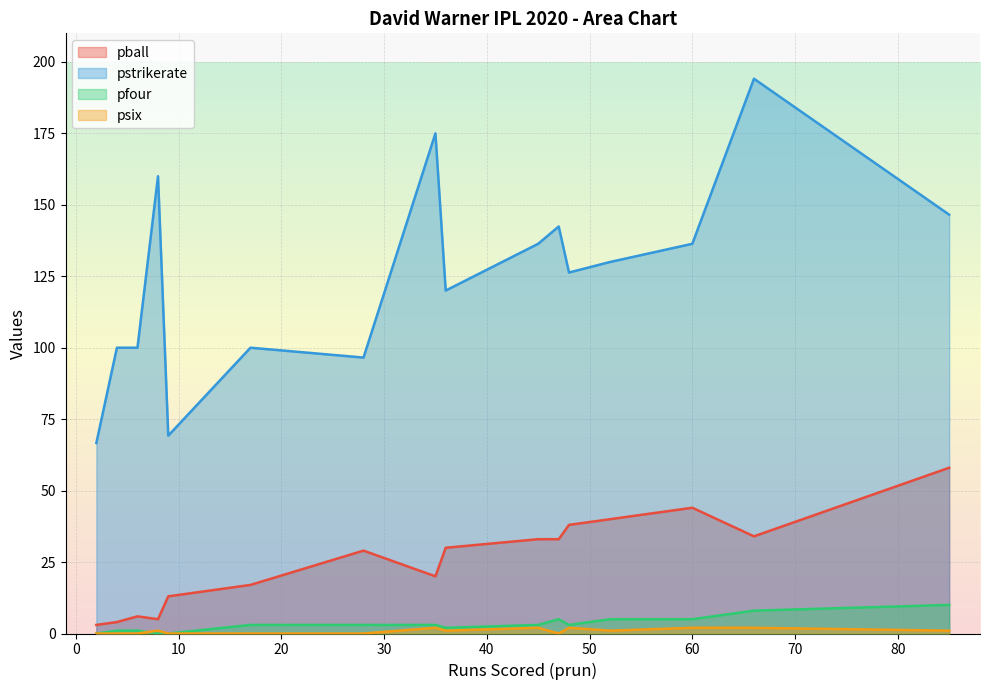

Which series ends up on top after the final intersection of pfour and psix?

pfour